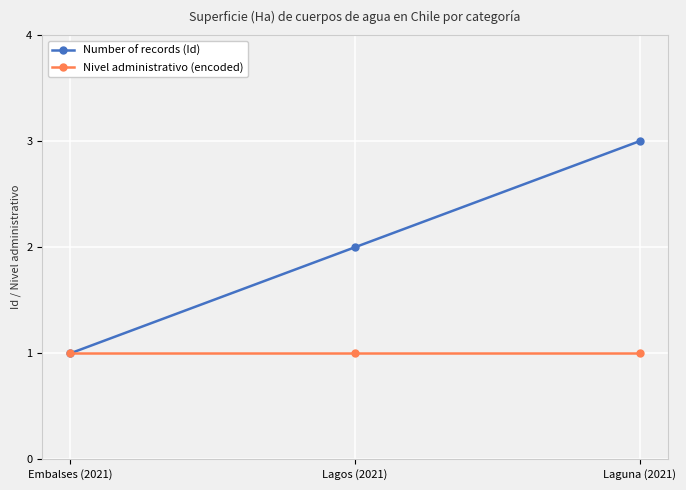

The value of Number of records (Id) at Laguna (2021) is 3. True or false?

True